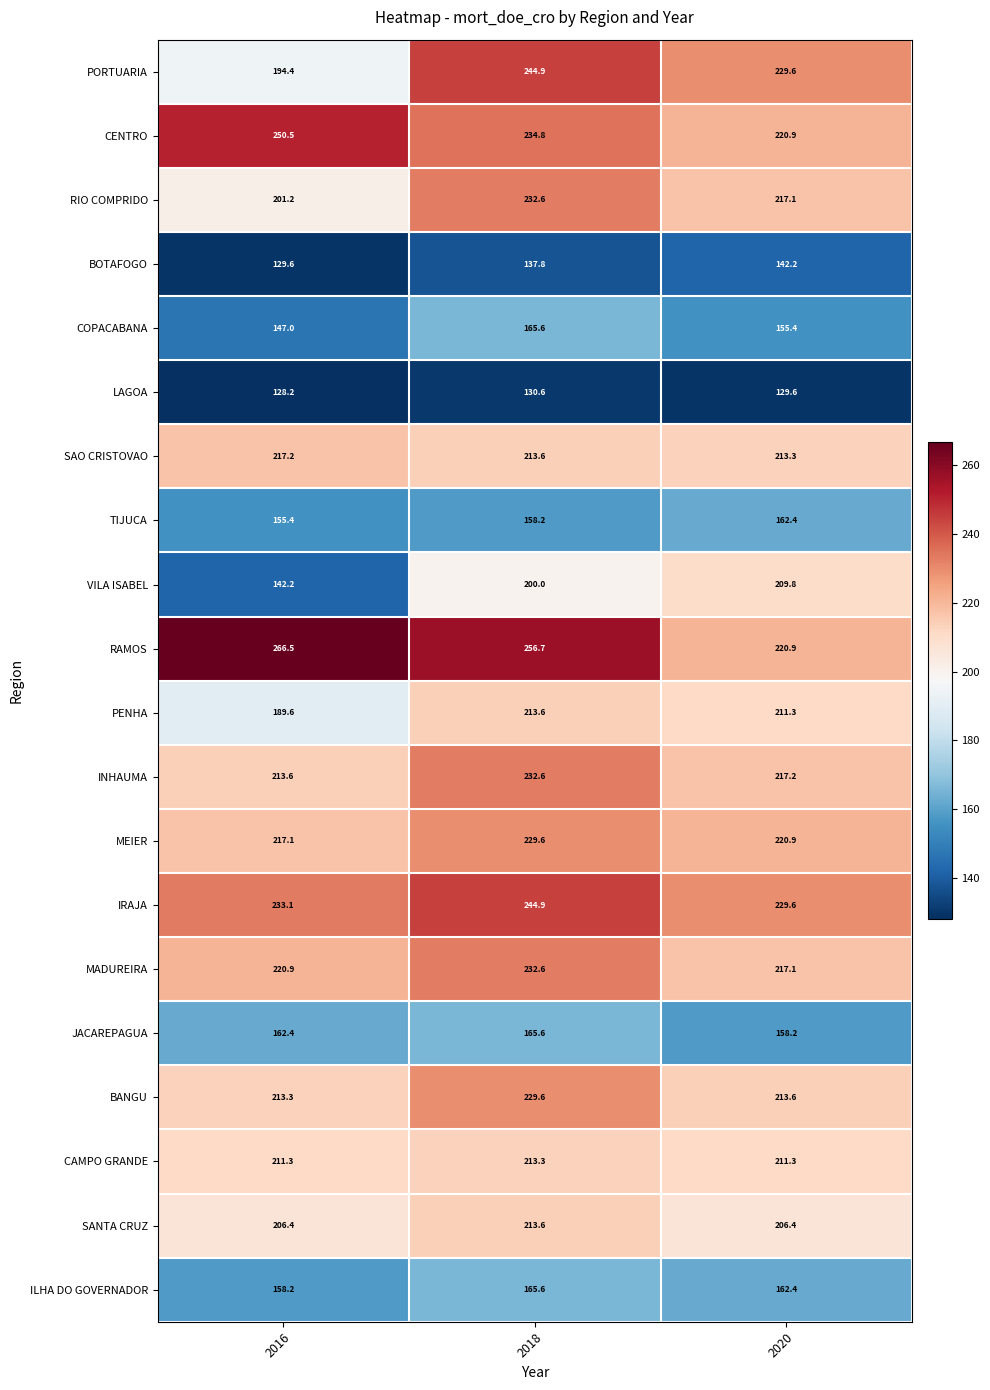

Which series has the largest total across all categories?

RAMOS